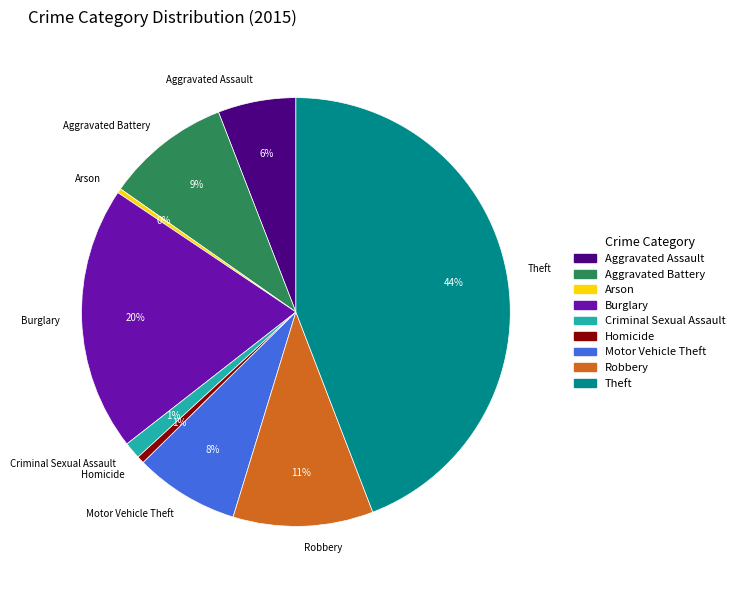

To the nearest percent, what is the difference between the Robbery and Homicide slice percentages?

10%